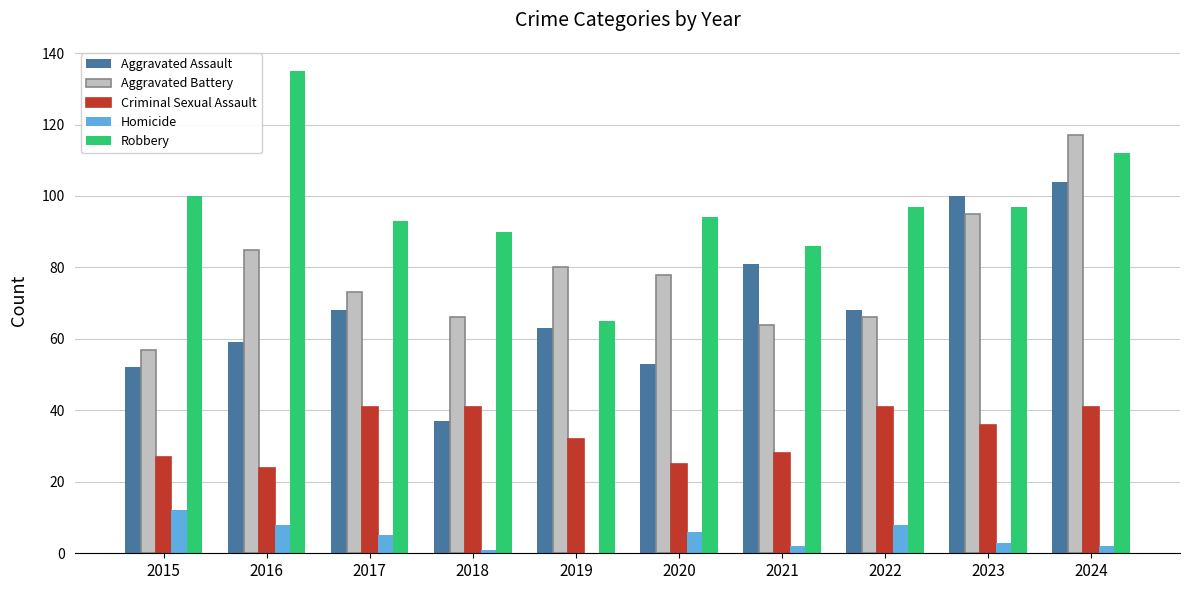

Is the value of Aggravated Assault at 2022 greater than the value of Homicide at 2016?

Yes